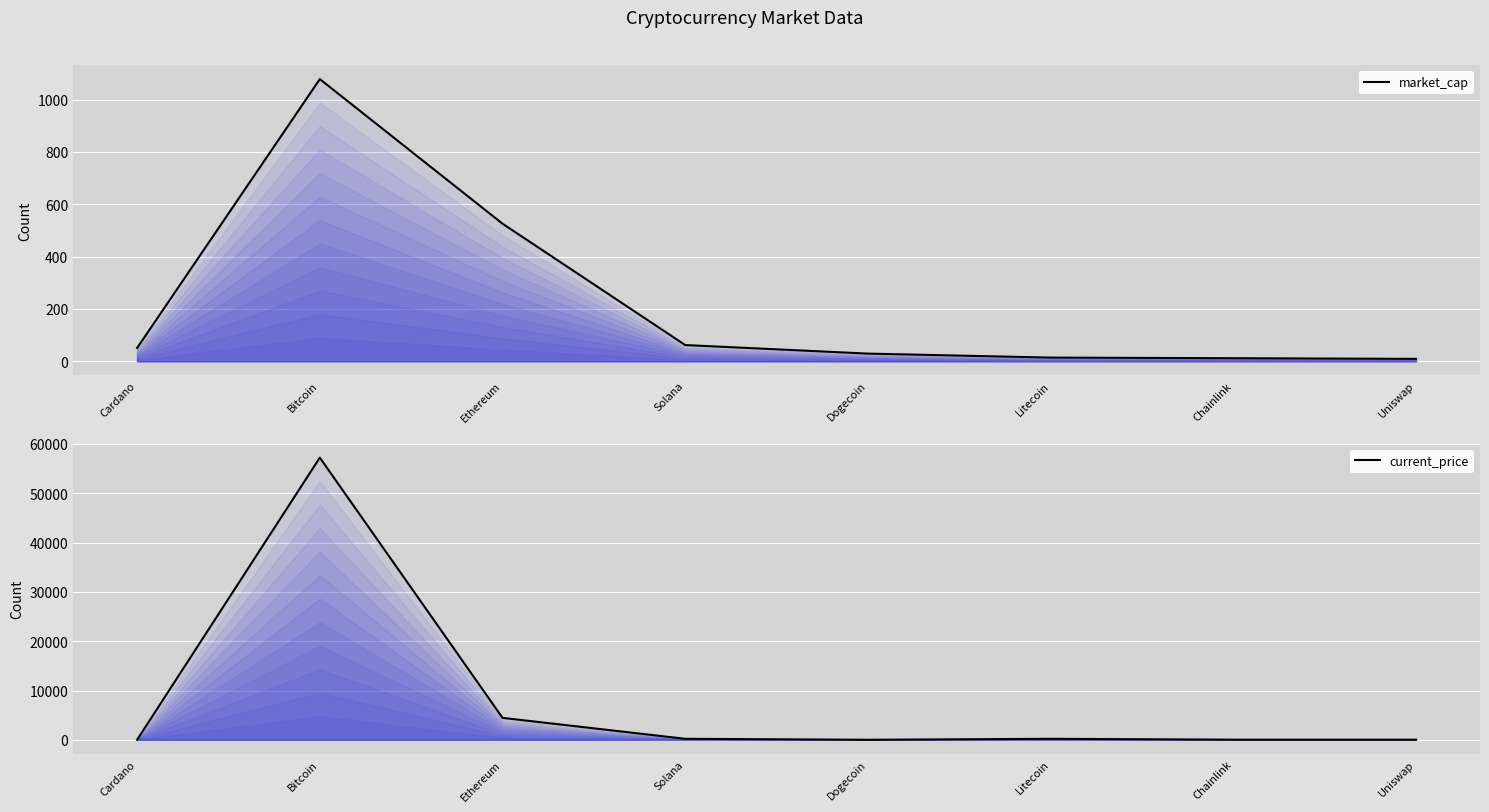

Which series has the largest range (max minus min)?

current_price